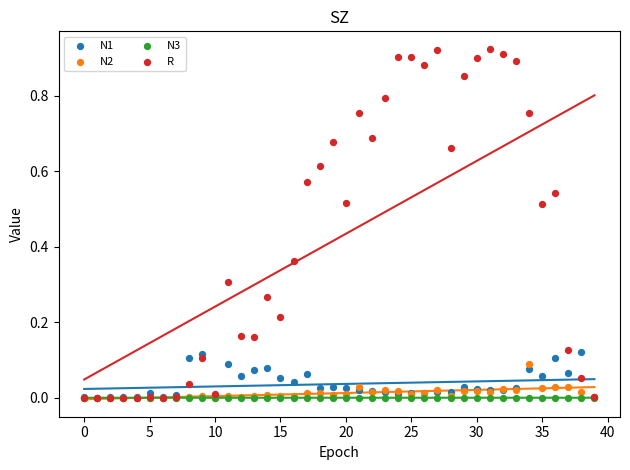

Which series has the widest spread of Y values?

R